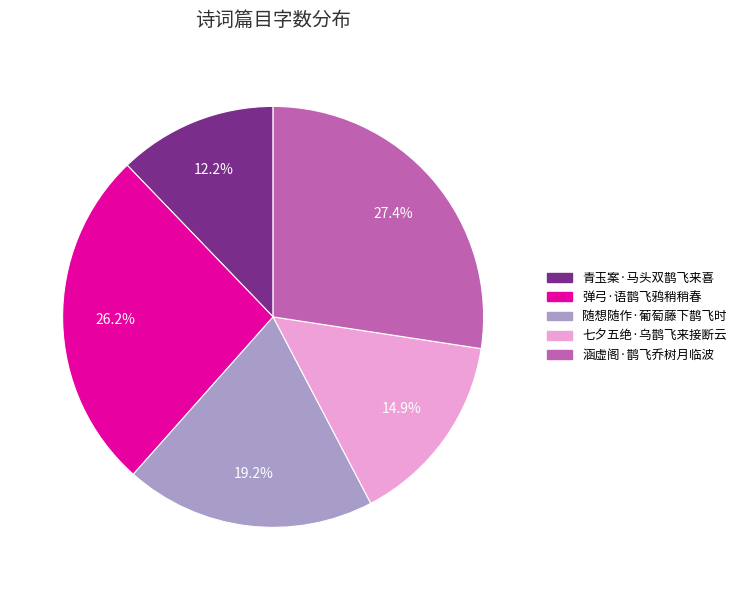

Rank the categories by value from lowest to highest.

青玉案·马头双鹊飞来喜, 七夕五绝·乌鹊飞来接断云, 随想随作·葡萄藤下鹊飞时, 弹弓·语鹊飞鸦稍稍春, 涵虚阁·鹊飞乔树月临波